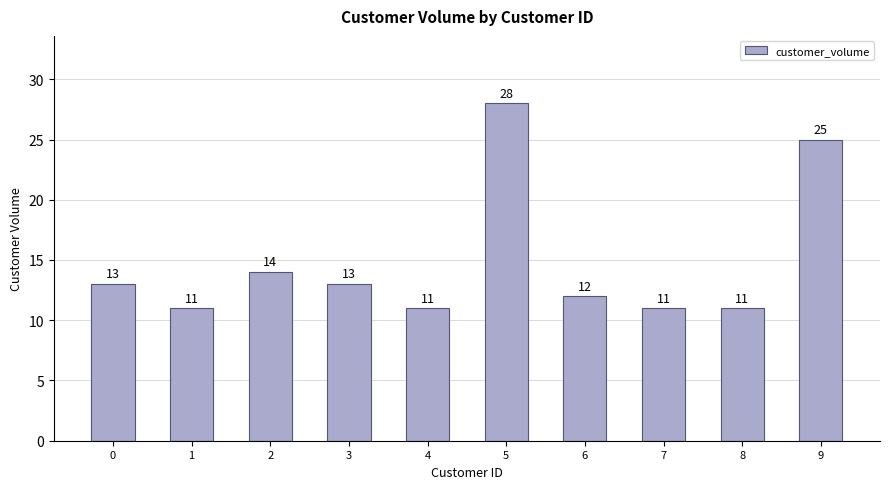

Is it true that the value at 8 is 19?

False